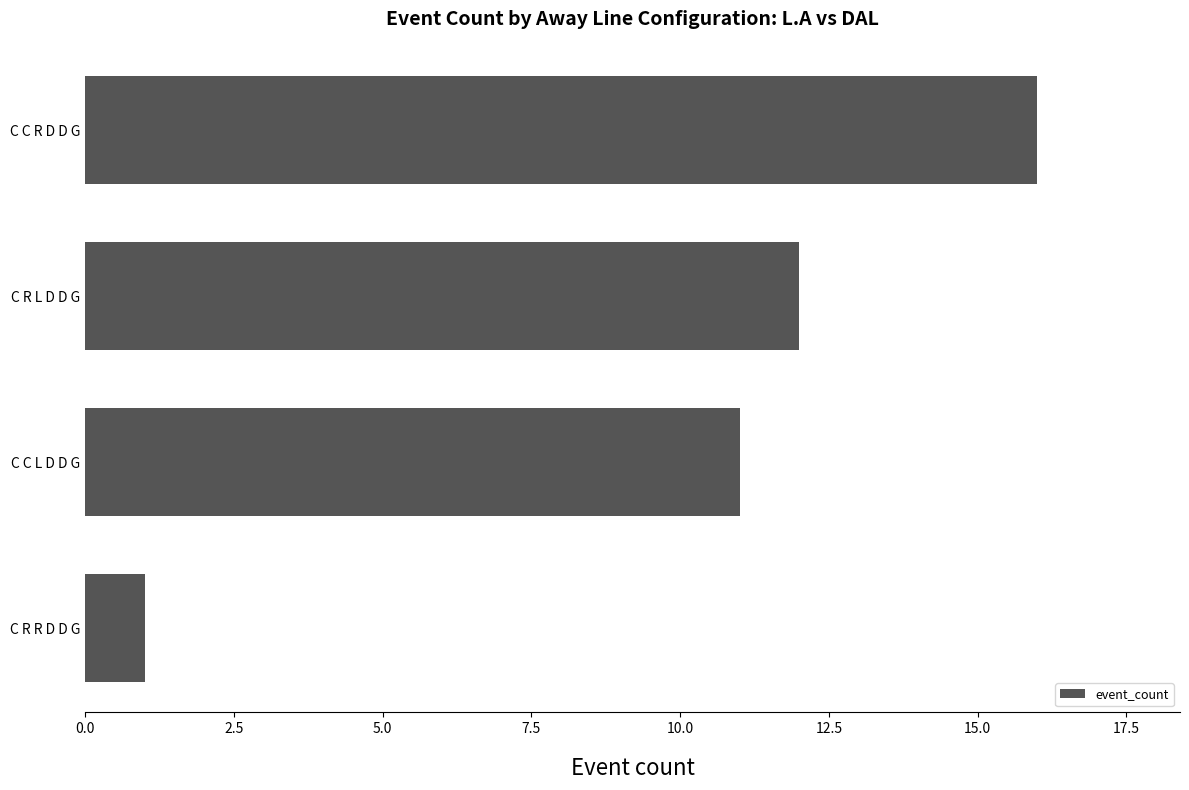

What is the difference between the maximum and second lowest values?

5